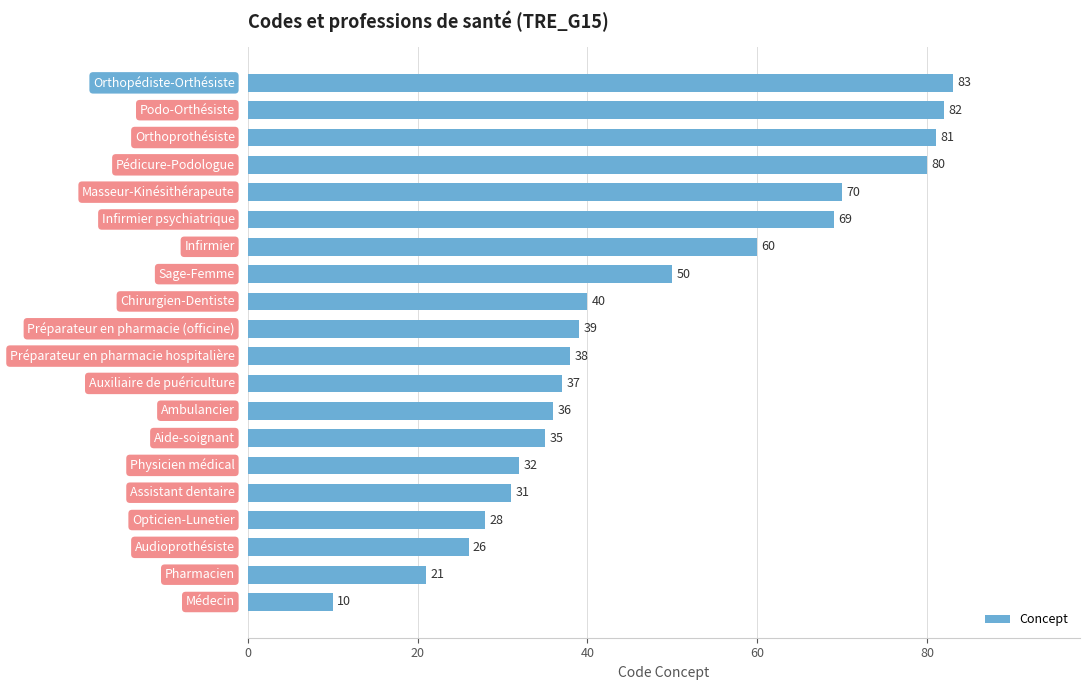

What is the sum of all values?

948